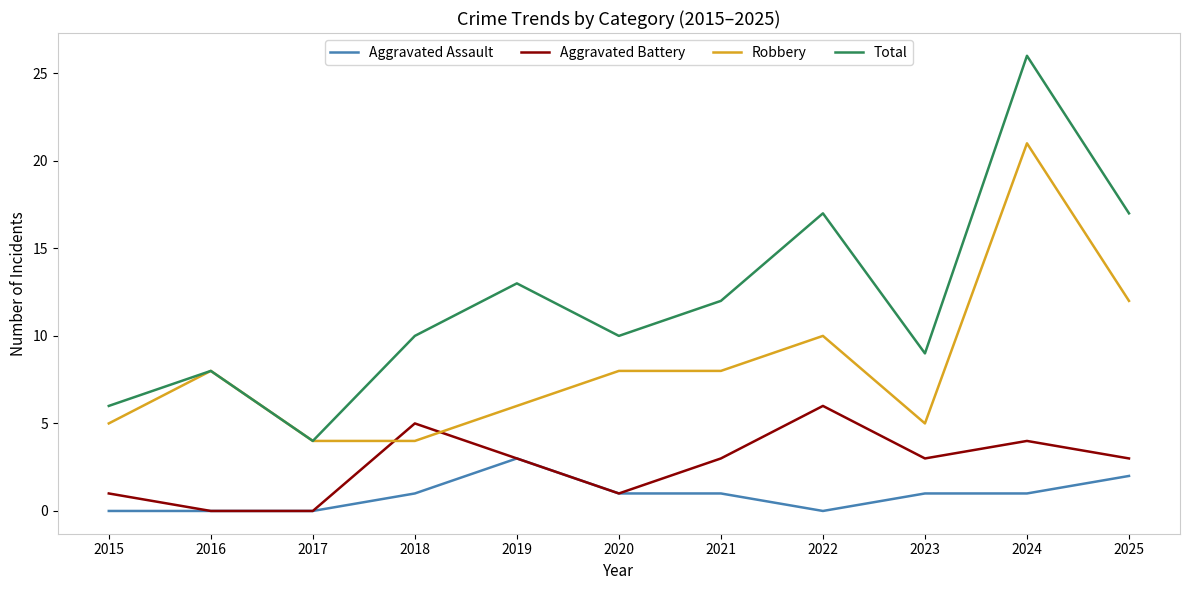

In Total, how many points are higher than both neighbors (excluding endpoints)?

4